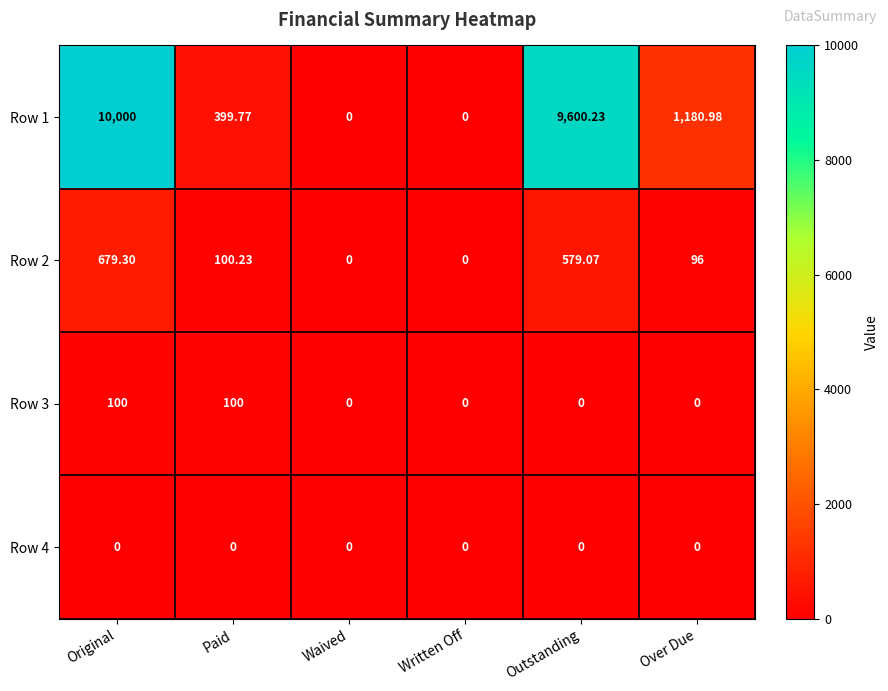

At which label does Row 1 reach its peak?

Original